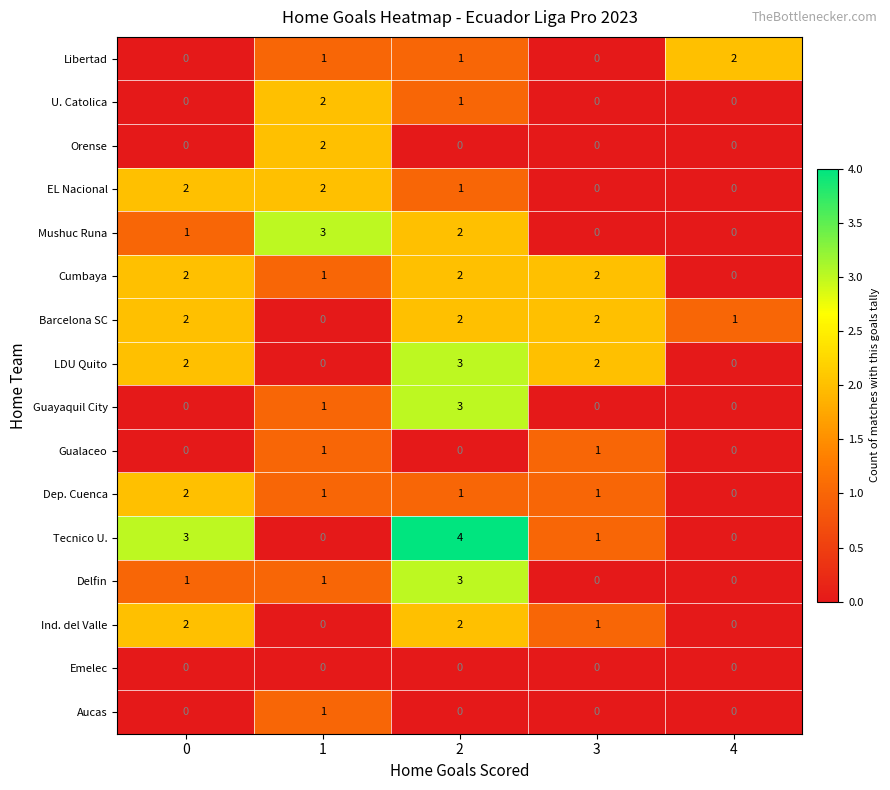

Is it true that Mushuc Runa equals 2 at 2?

True